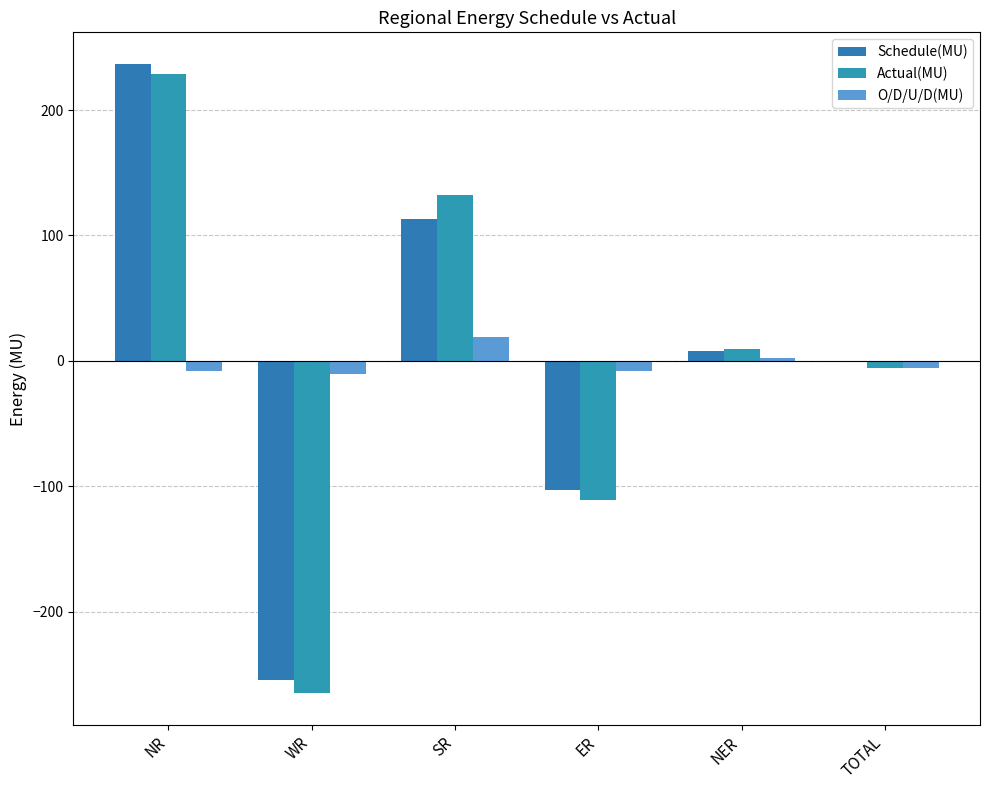

Reading right to left, list all the values displayed in this chart.

Schedule(MU): -0.1	7.5	-102.8	113.0	-254.7	236.9
Actual(MU): -5.5	9.5	-110.9	132.2	-265.3	229.0
O/D/U/D(MU): -5.4	2.0	-8.1	19.2	-10.6	-7.8